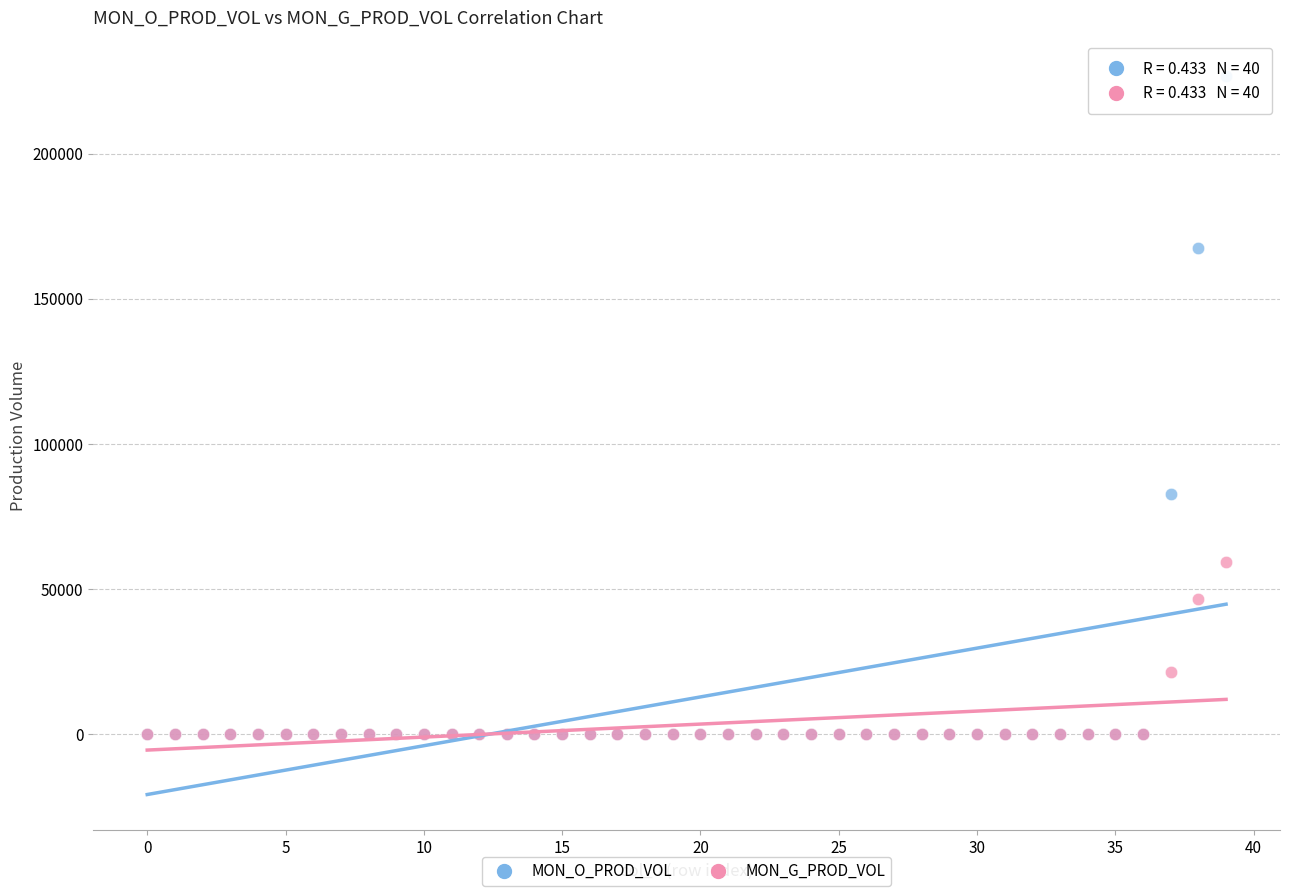

In the MON_O_PROD_VOL series, what Y value is closest to 113309?

82525